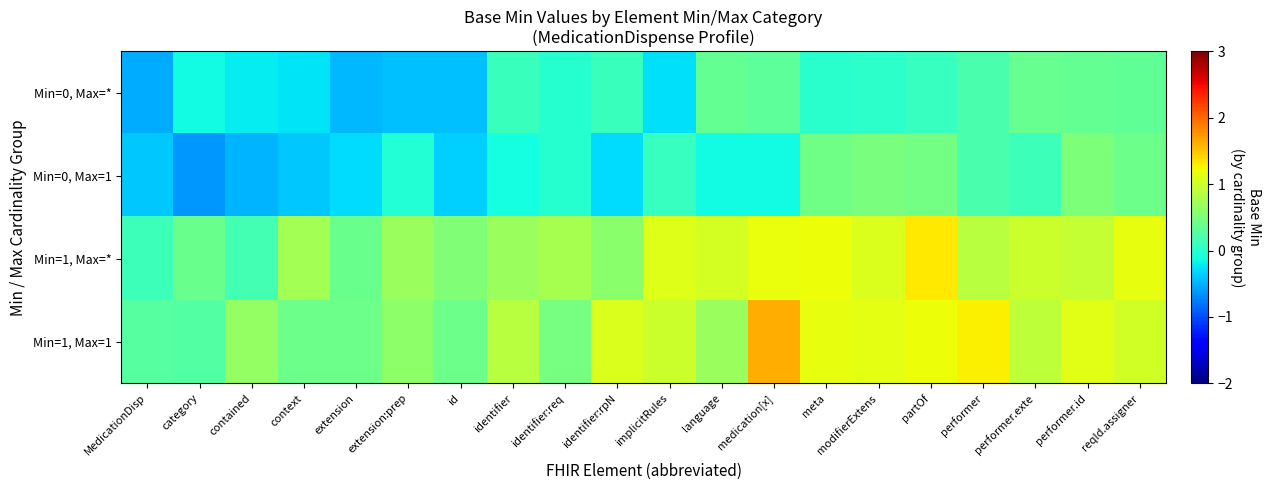

How many distinct data groups are displayed?

4